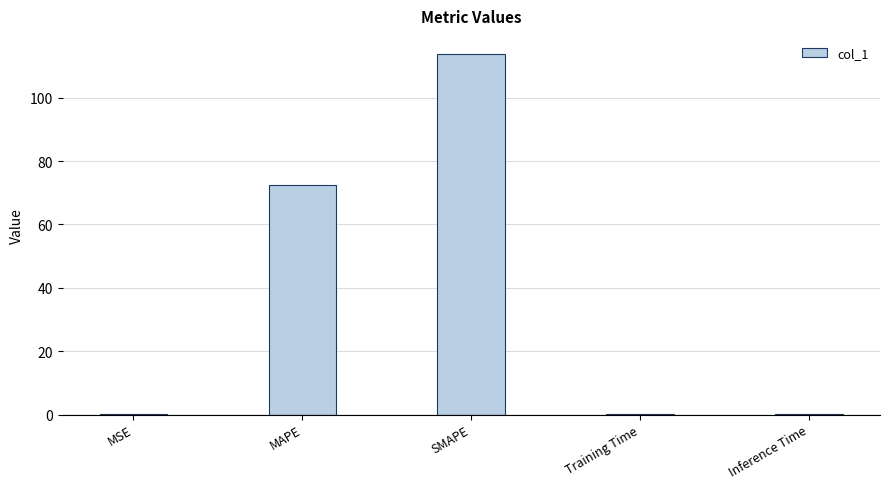

The chart shows a value of 94.5 at MAPE. True or false?

False